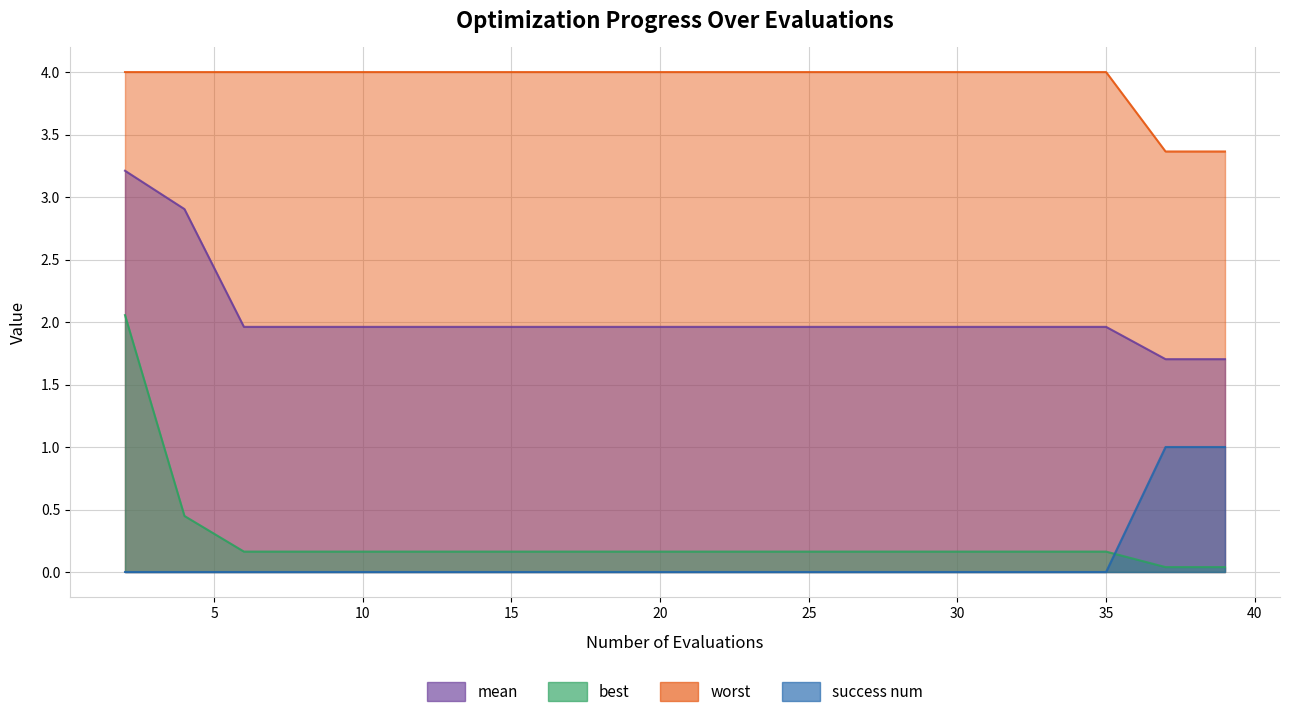

True or false: worst and mean cross at least once.

False